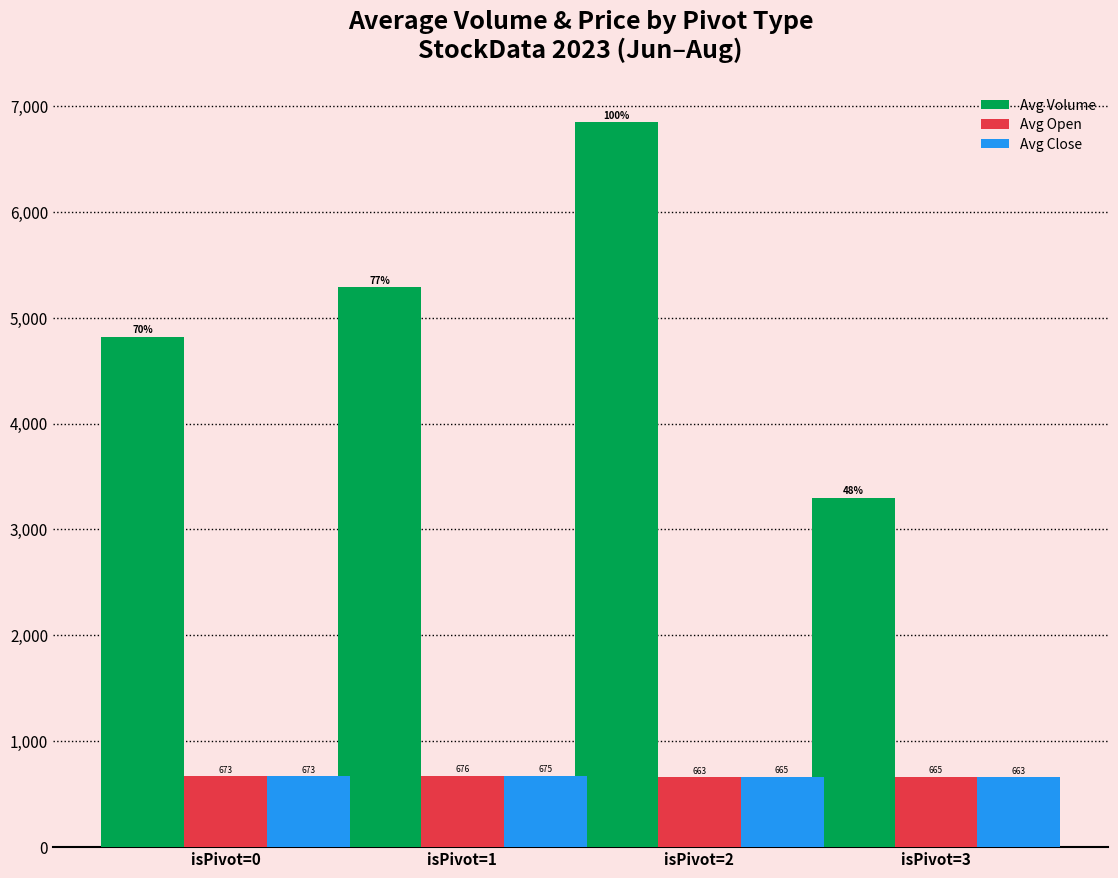

What is the maximum value shown in the chart?

6847.0